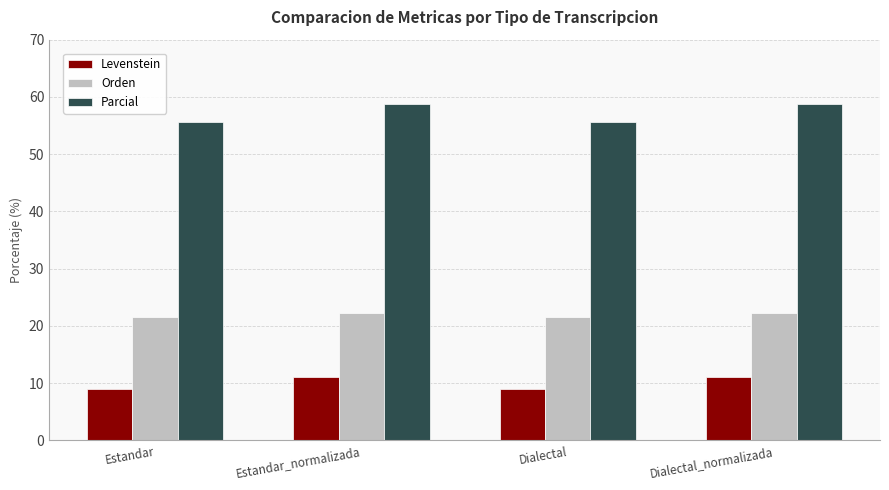

What are all the series names shown in the legend?

Levenstein, Orden, Parcial